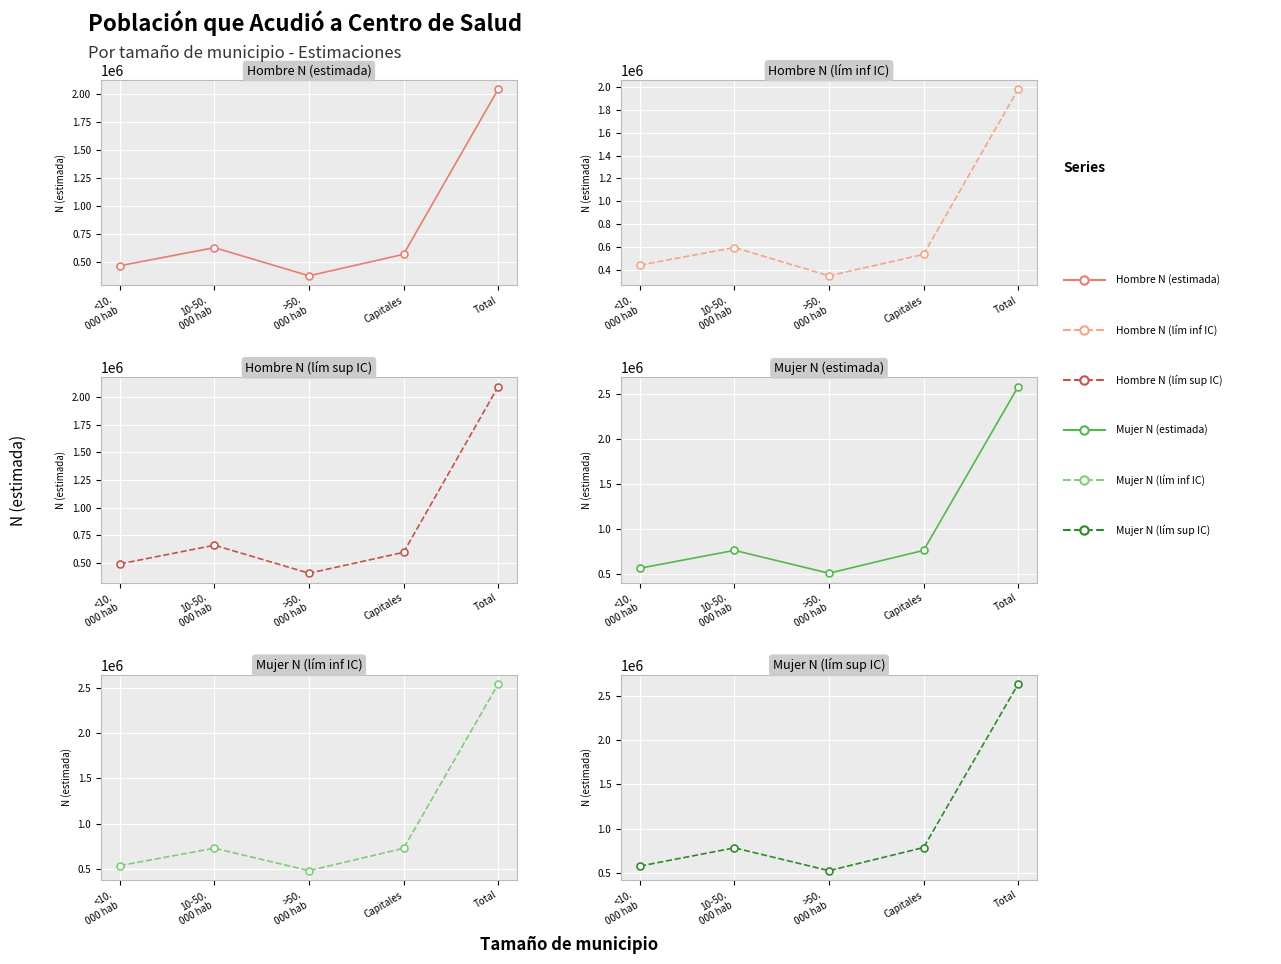

What is the label of the 5th point from the left?

Total